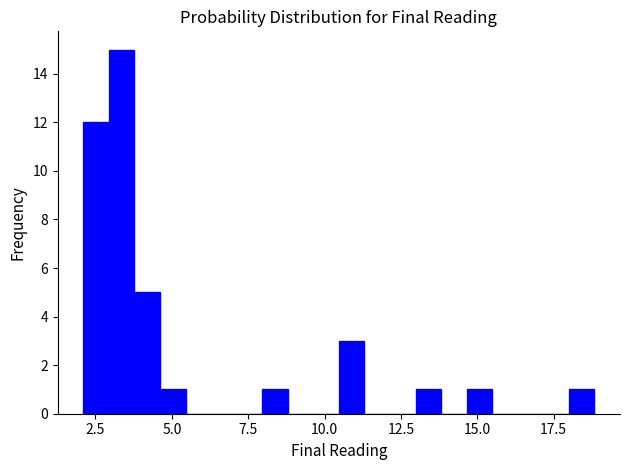

Read against the x-axis, roughly where is the centre of the tallest bar?

3.5